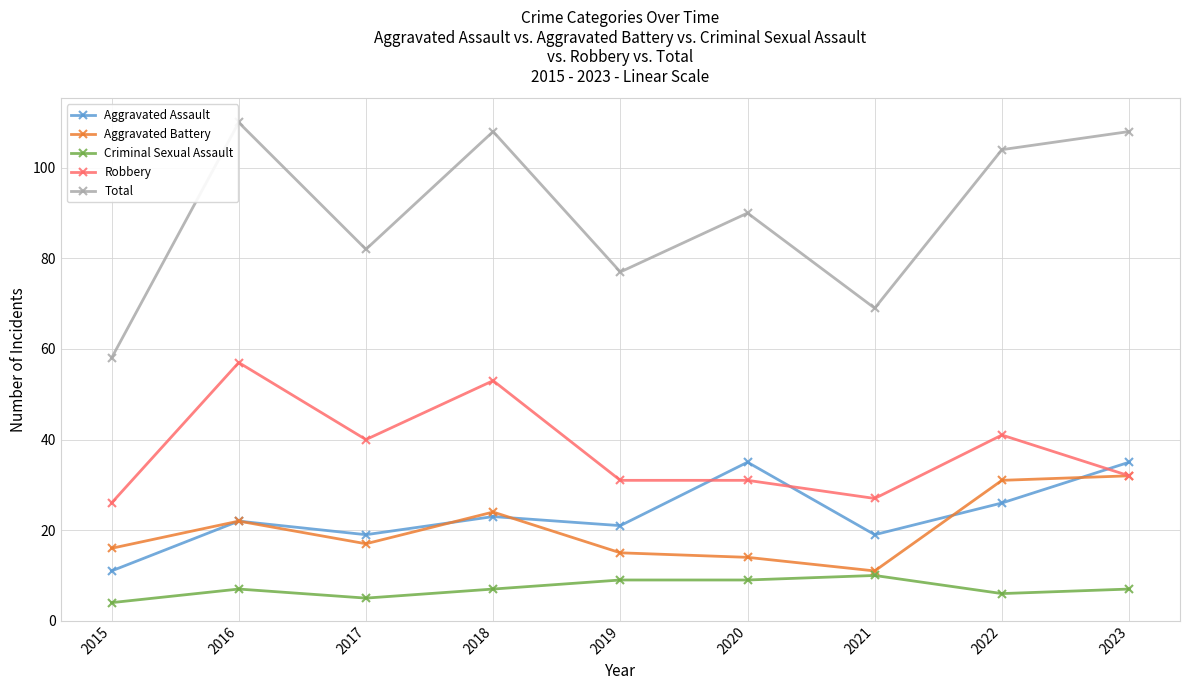

What is the minimum value shown in the chart?

4